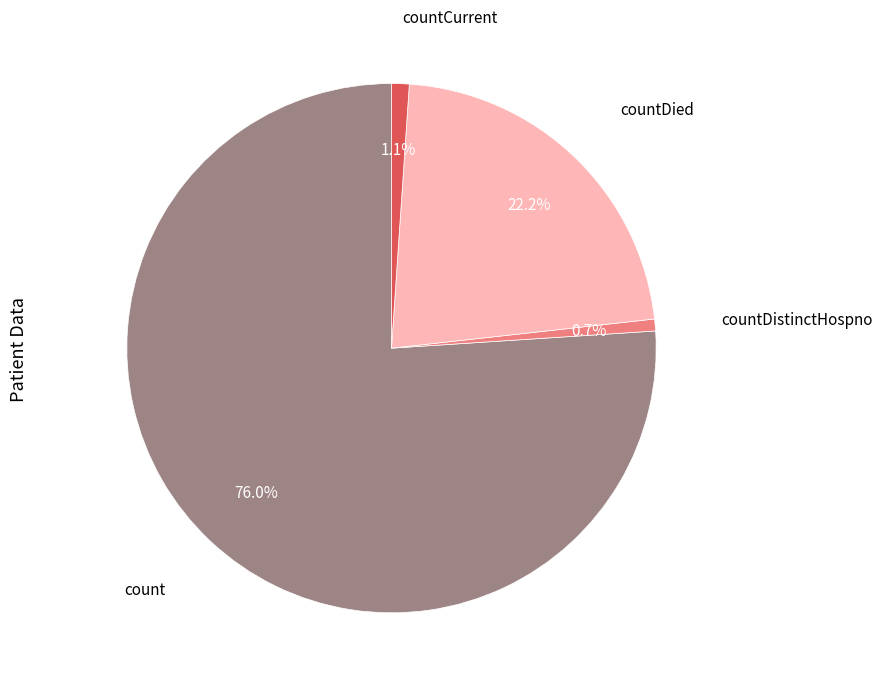

Does any single category account for the majority?

Yes